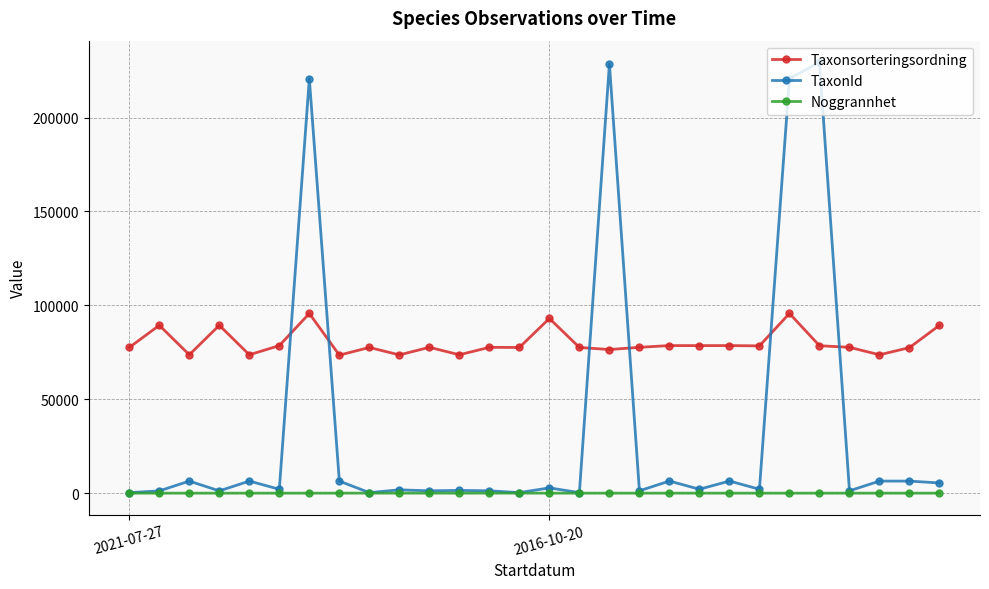

What is the highest value of the TaxonId series?

229497